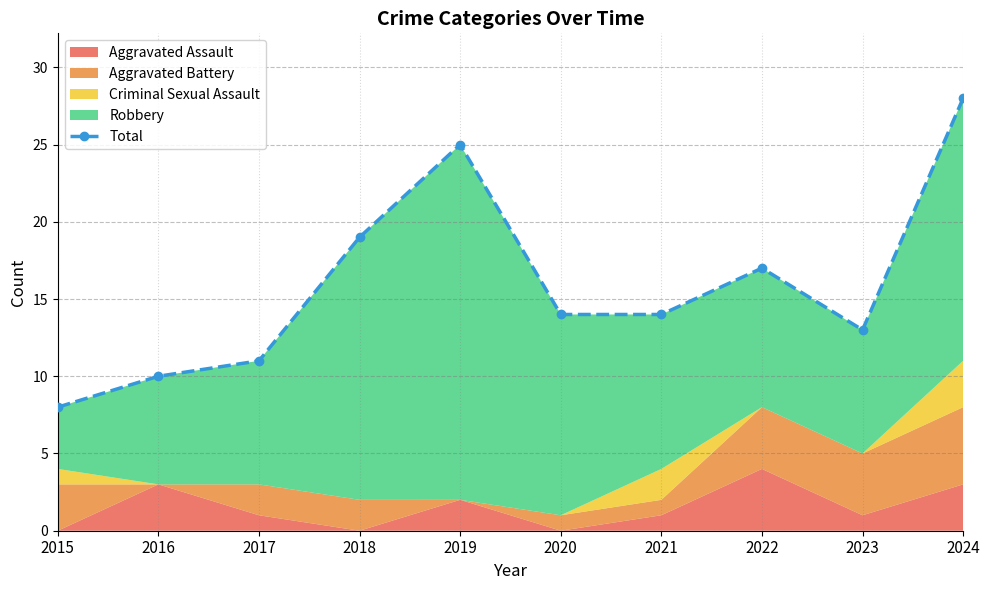

How many points are higher than both their immediate neighbors (excluding endpoints)?

2